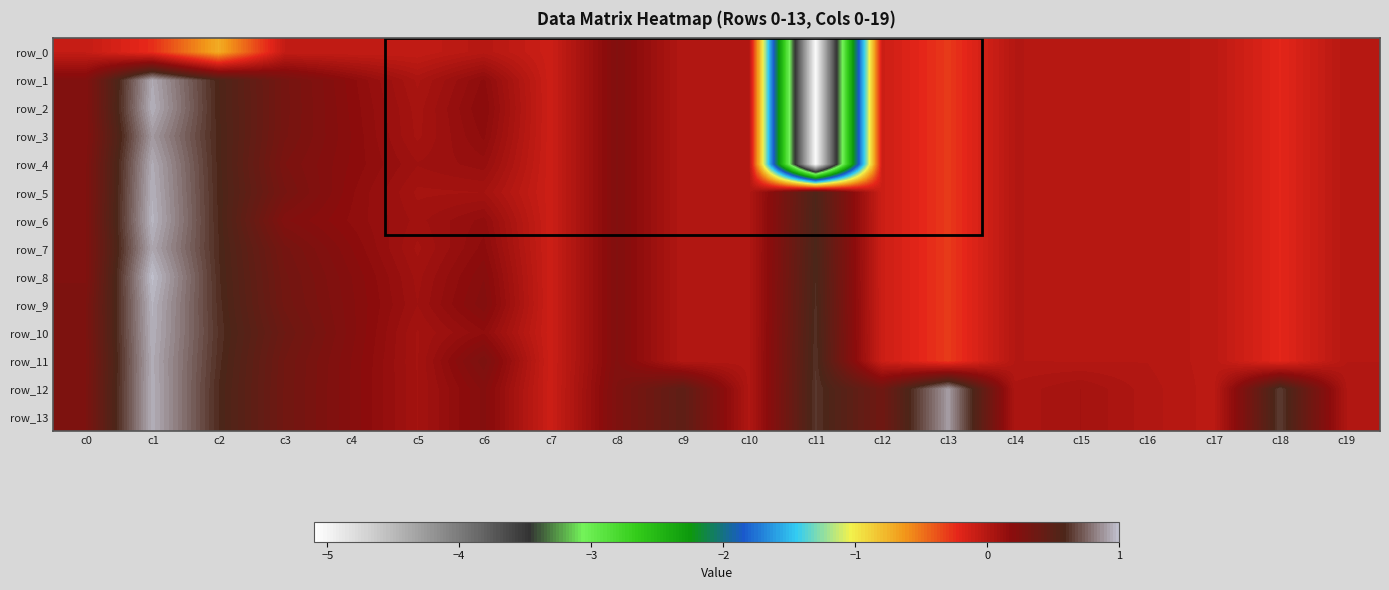

Reading left to right, what are all the values shown in this chart?

row_0: -0.1	-0.2	-0.7	-0.1	-0.1	-0.1	-0.0	-0.1	0.2	0.0	0.0	-5.1	-0.1	-0.3	-0.0	-0.0	-0.0	-0.0	-0.2	-0.0
row_1: 0.2	0.9	0.6	0.3	0.2	0.0	0.2	-0.1	0.2	0.0	0.0	-5.1	-0.1	-0.3	-0.0	-0.0	-0.0	-0.0	-0.2	-0.0
row_2: 0.2	1.0	0.6	0.3	0.2	0.1	0.2	-0.1	0.2	0.0	0.0	-5.1	-0.1	-0.3	-0.0	-0.0	-0.0	-0.0	-0.2	-0.0
row_3: 0.2	0.9	0.6	0.3	0.2	0.1	0.2	-0.1	0.2	0.0	0.0	-5.1	-0.1	-0.3	-0.0	-0.0	-0.0	-0.0	-0.2	-0.0
row_4: 0.3	0.9	0.6	0.3	0.2	0.1	0.1	-0.1	0.2	0.0	0.0	-5.1	-0.1	-0.3	-0.0	-0.0	-0.0	-0.0	-0.2	-0.0
row_5: 0.3	1.0	0.6	0.3	0.2	0.1	0.1	-0.1	0.2	0.0	0.0	0.6	-0.1	-0.3	-0.0	-0.0	-0.0	-0.0	-0.2	-0.0
row_6: 0.3	1.0	0.6	0.2	0.2	0.1	0.2	-0.1	0.2	0.0	0.0	0.6	-0.1	-0.3	-0.0	-0.0	-0.0	-0.0	-0.2	-0.0
row_7: 0.3	0.9	0.6	0.3	0.2	0.1	0.2	-0.1	0.2	0.0	0.0	0.6	-0.1	-0.3	-0.0	-0.0	-0.0	-0.0	-0.2	-0.0
row_8: 0.3	1.0	0.6	0.3	0.2	0.1	0.2	-0.1	0.2	0.0	0.0	0.6	-0.1	-0.3	-0.0	-0.0	-0.0	-0.0	-0.2	-0.0
row_9: 0.3	1.0	0.6	0.3	0.2	0.1	0.2	-0.1	0.2	0.0	0.0	0.6	-0.1	-0.3	-0.0	-0.0	-0.0	-0.0	-0.2	-0.0
row_10: 0.3	1.0	0.6	0.4	0.2	0.1	0.2	-0.1	0.2	0.0	0.0	0.6	-0.1	-0.3	-0.0	-0.0	-0.0	-0.0	-0.2	-0.0
row_11: 0.3	0.9	0.6	0.4	0.2	0.1	0.3	-0.1	0.2	0.0	0.0	0.6	-0.1	-0.3	-0.0	-0.0	-0.0	-0.0	-0.2	-0.0
row_12: 0.3	0.9	0.6	0.4	0.2	0.1	0.2	-0.1	0.3	0.5	0.0	0.6	0.4	0.9	0.0	0.1	0.0	-0.0	0.6	0.0
row_13: 0.3	0.9	0.6	0.4	0.2	0.1	0.2	-0.1	0.3	0.5	0.0	0.6	0.4	0.9	0.0	0.1	0.0	-0.0	0.6	0.0